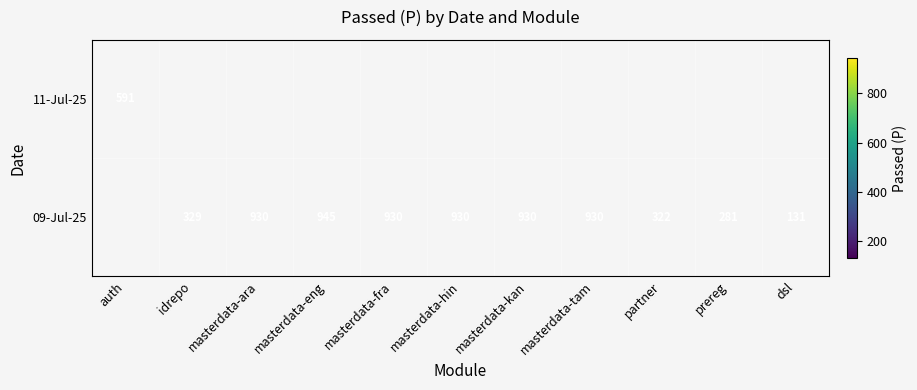

Is it true that 09-Jul-25 equals 419.7 at masterdata-eng?

False